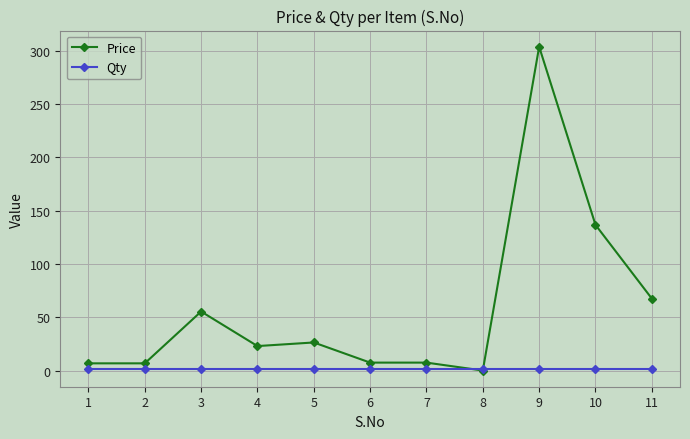

List the series in order of their overall mean, highest first.

Price, Qty